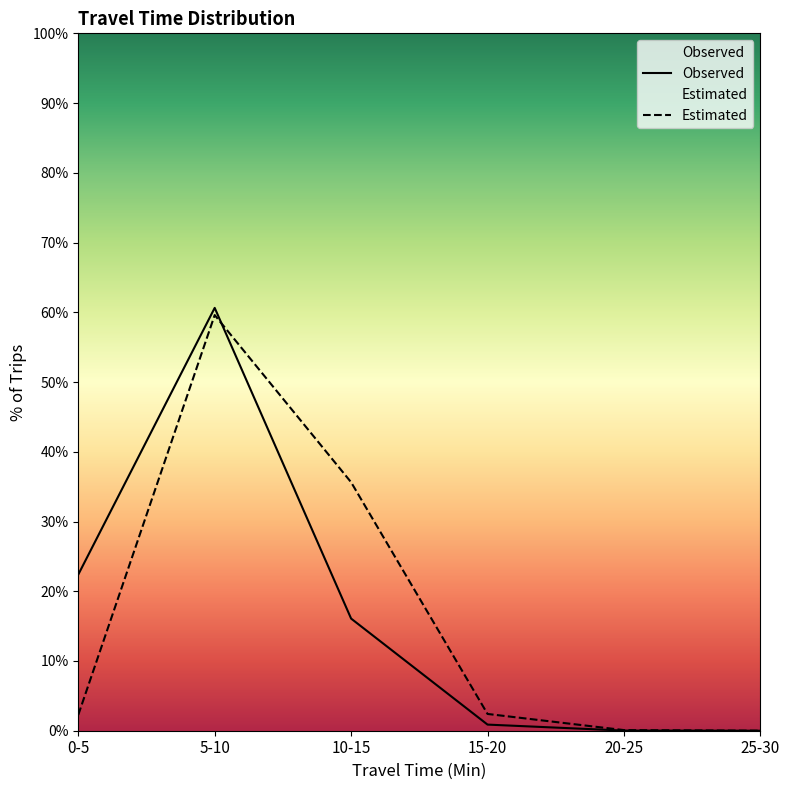

List the labels in order of Estimated value, smallest first.

25-30, 20-25, 0-5, 15-20, 10-15, 5-10